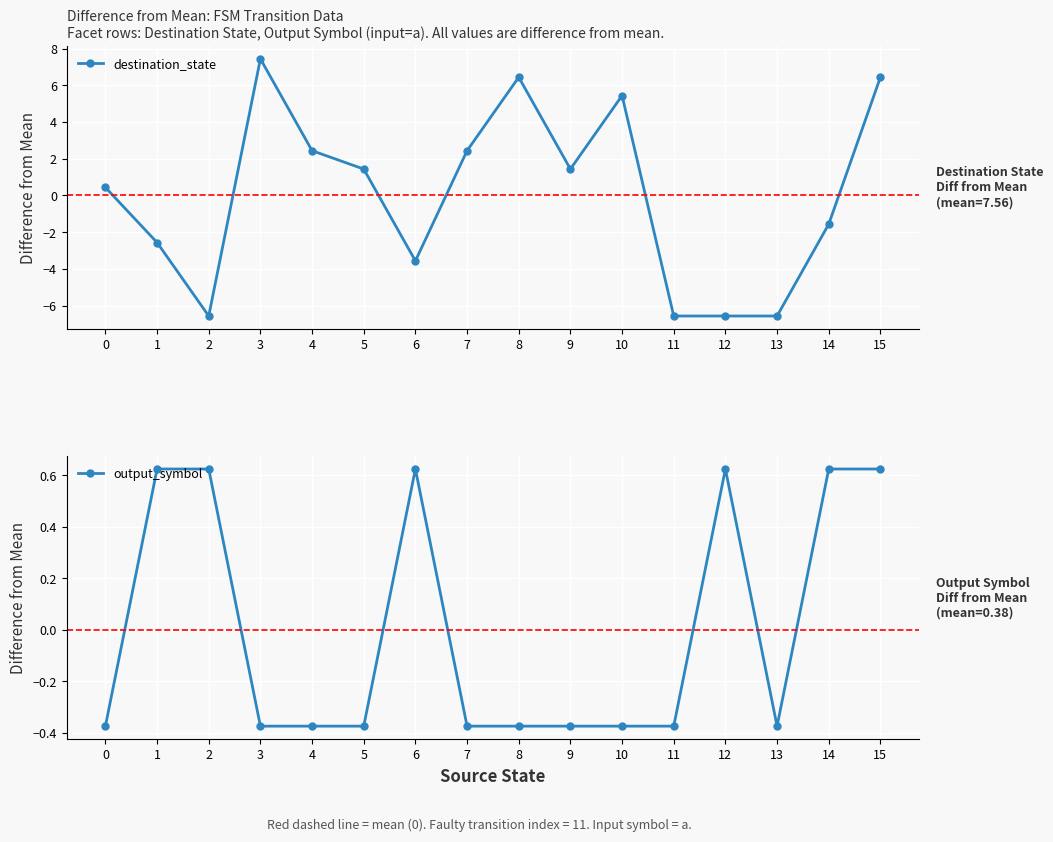

In destination_state, how many points are higher than both neighbors (excluding endpoints)?

3